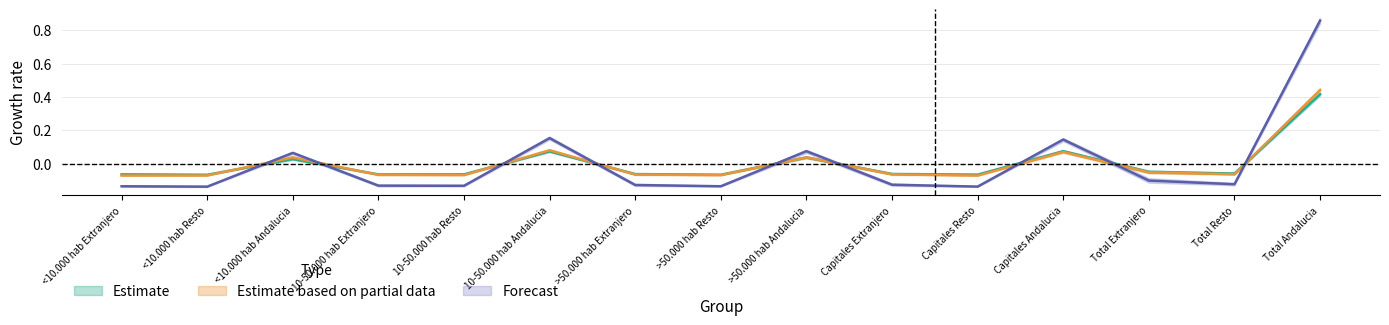

What position from the right is Capitales Resto?

5